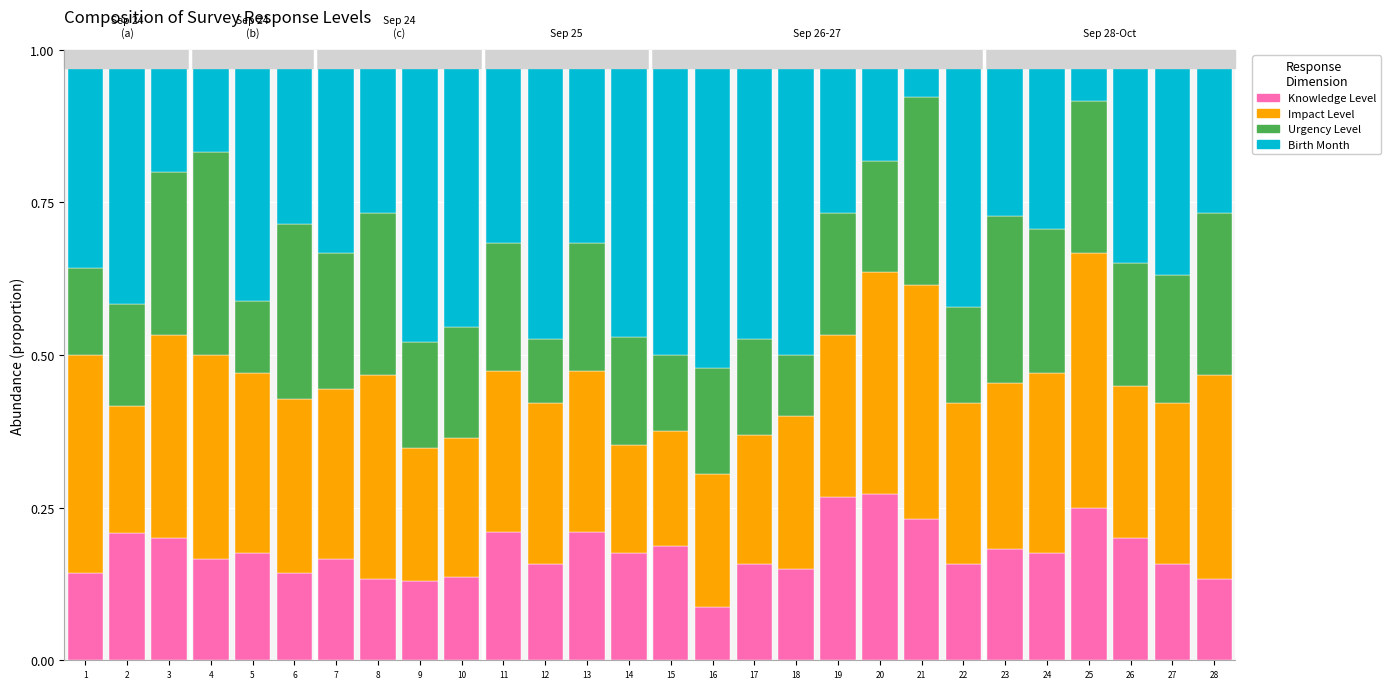

At which label does Knowledge Level reach its minimum?

16